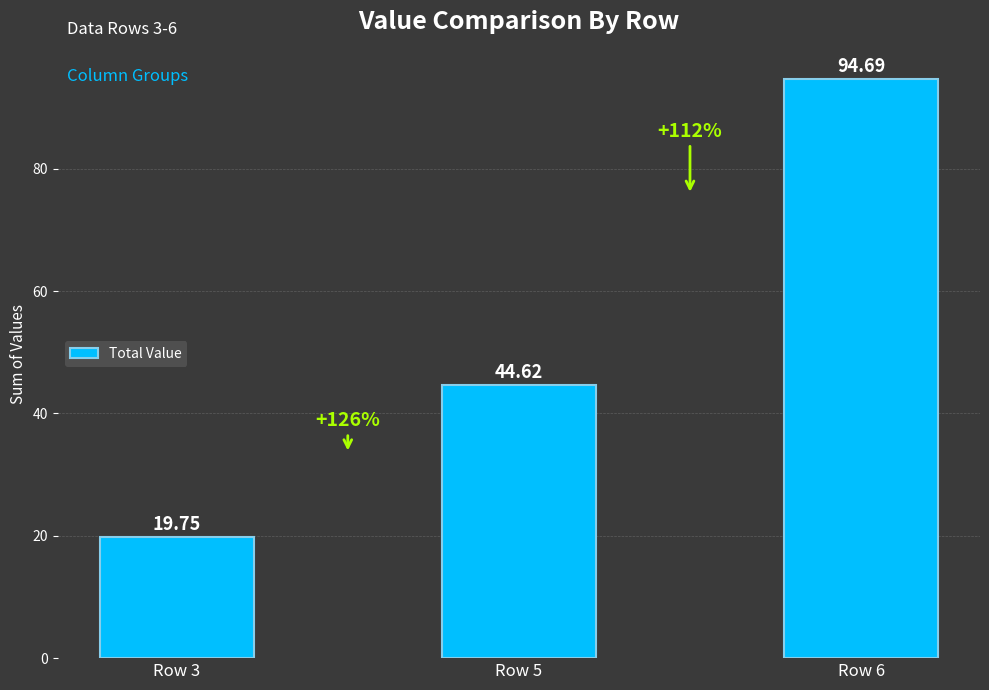

What value does the data have at Row 6?

94.7